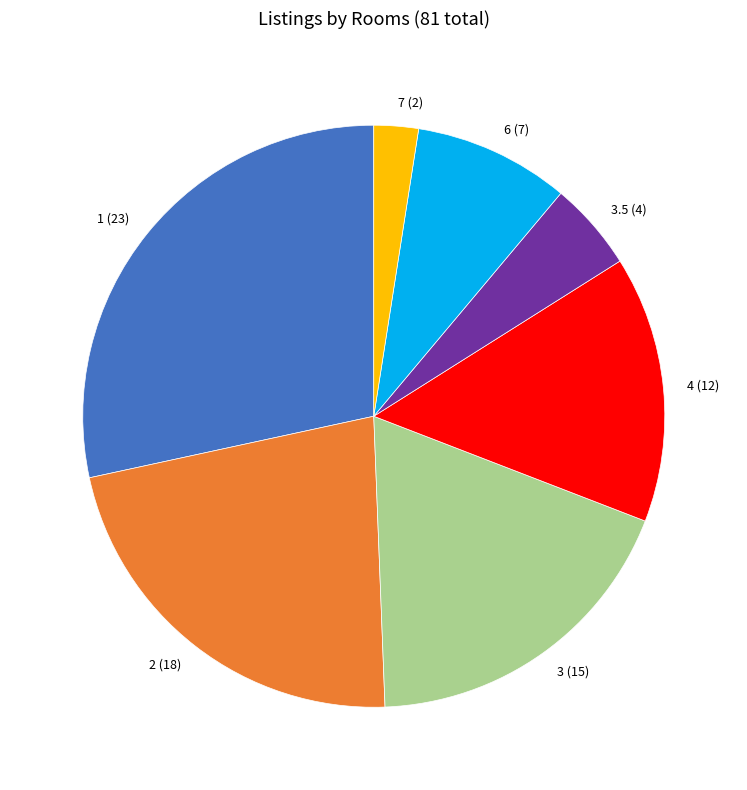

Is it true that 6 (7) is 9% of the pie?

True